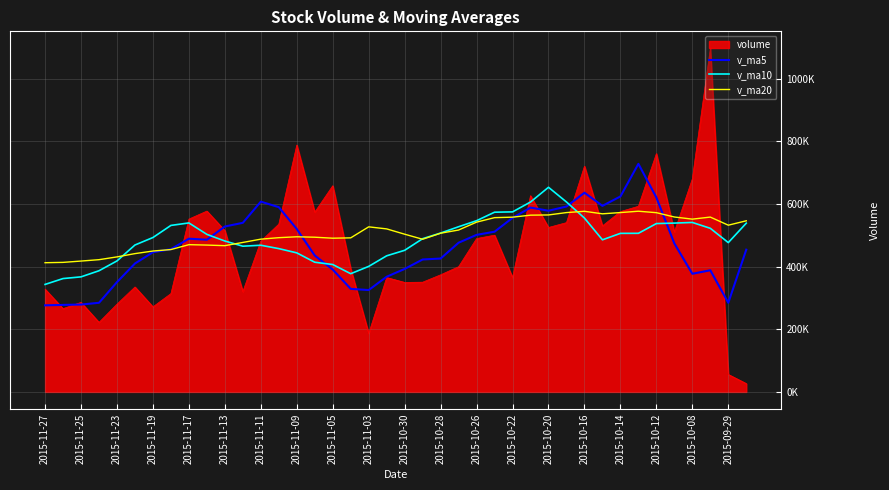

What are all the series names shown in the legend?

volume, v_ma5, v_ma10, v_ma20